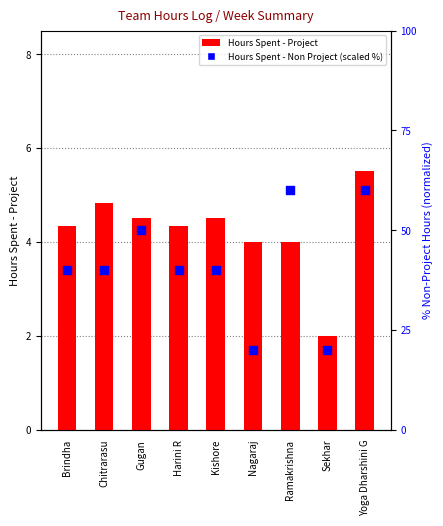

Which series reaches the minimum Y coordinate?

Hours Spent - Project